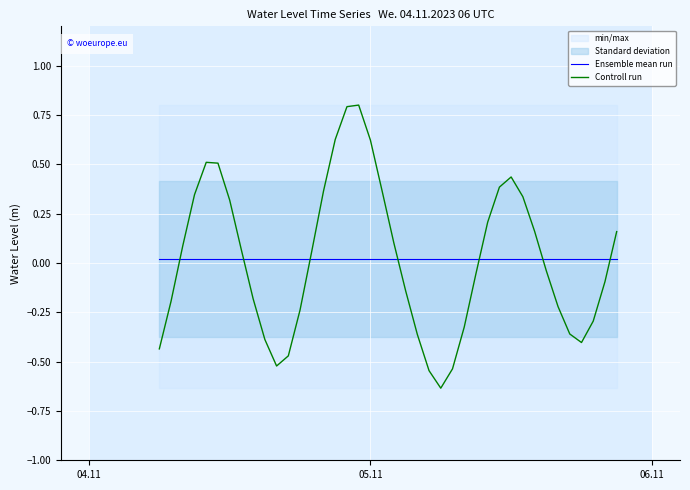

What is the maximum value for Controll run?

0.8